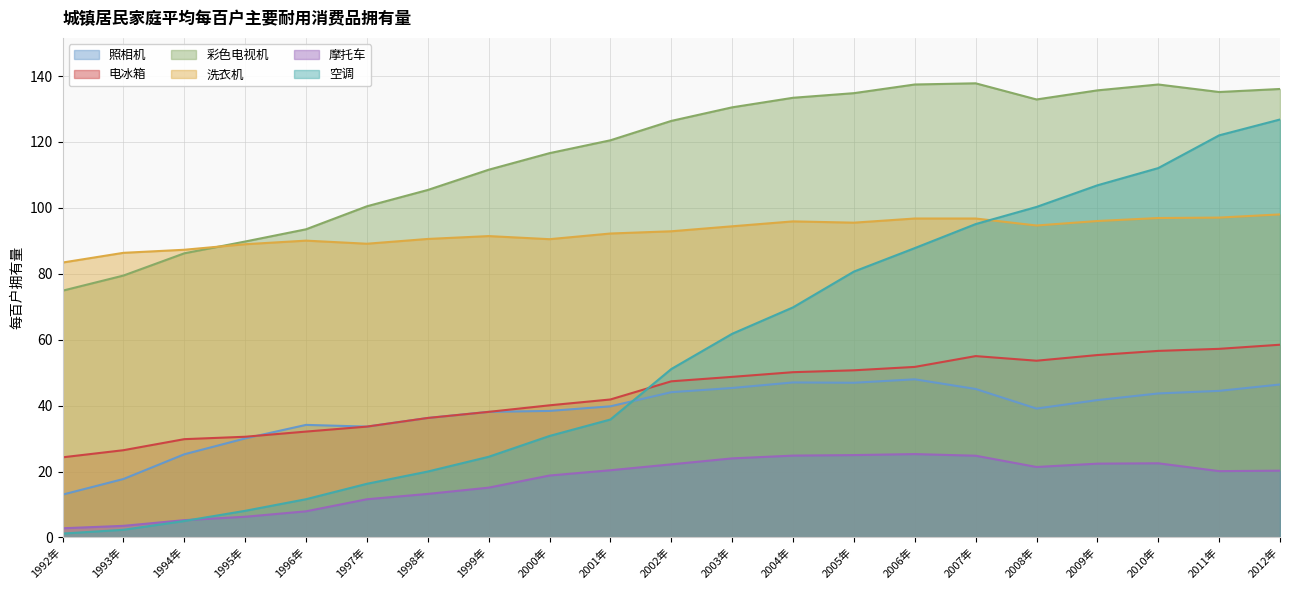

What is the difference between the 照相机 values at 1995年 and 2001年?

9.7